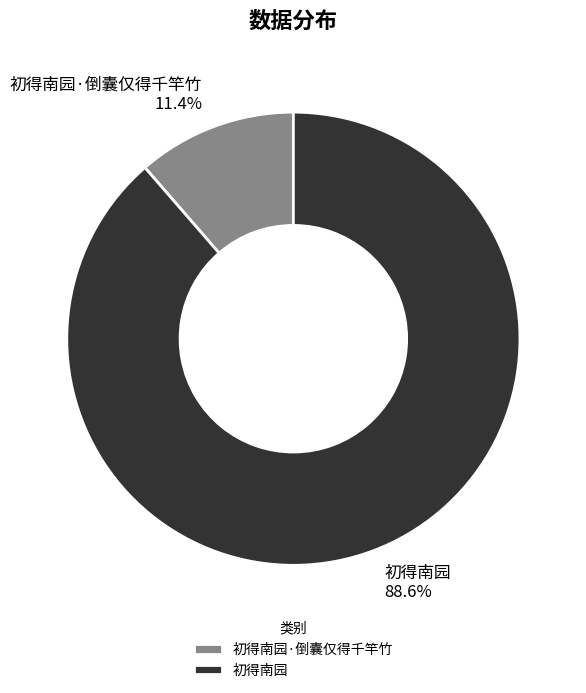

Which has a higher value, 初得南园·倒囊仅得千竿竹 or 初得南园?

初得南园